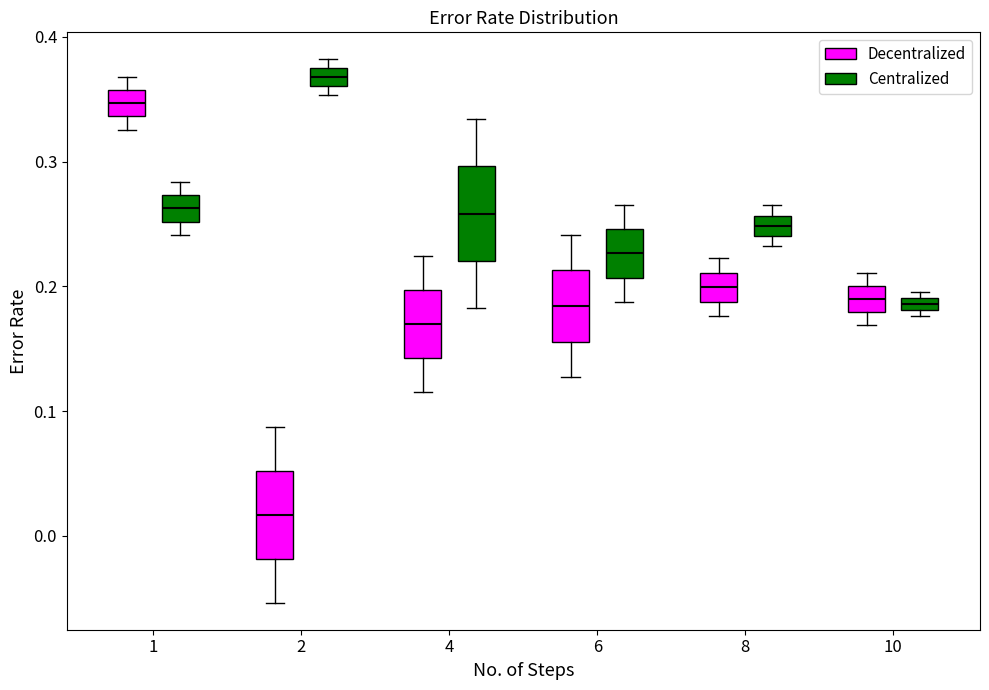

Where does the median line of the box for 1 (Decentralized) sit on the y-axis? The values are not printed on the chart, so give them approximately, as read against the axis.

0.35